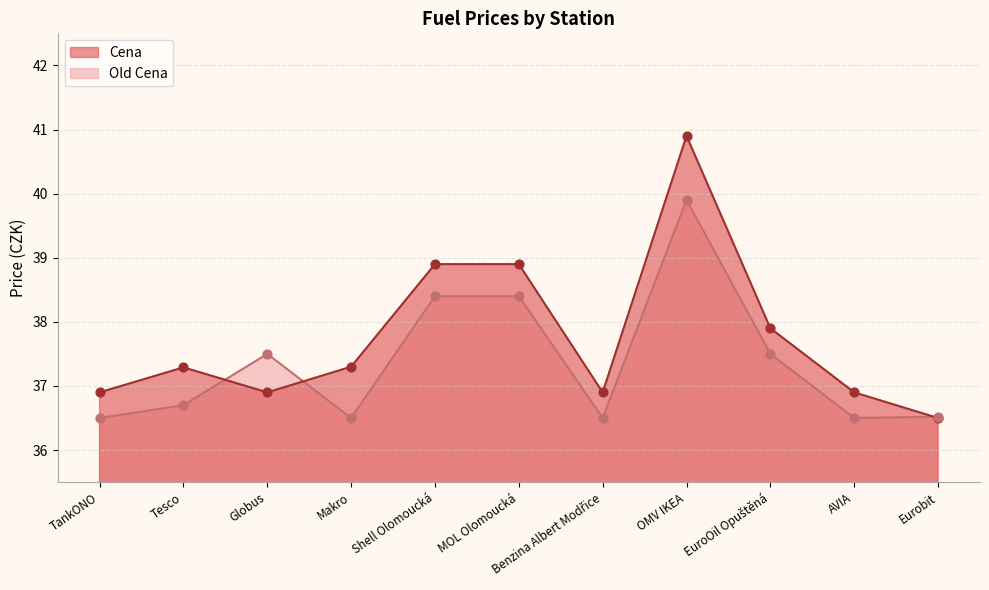

At which category is the sum across all series the highest?

OMV IKEA